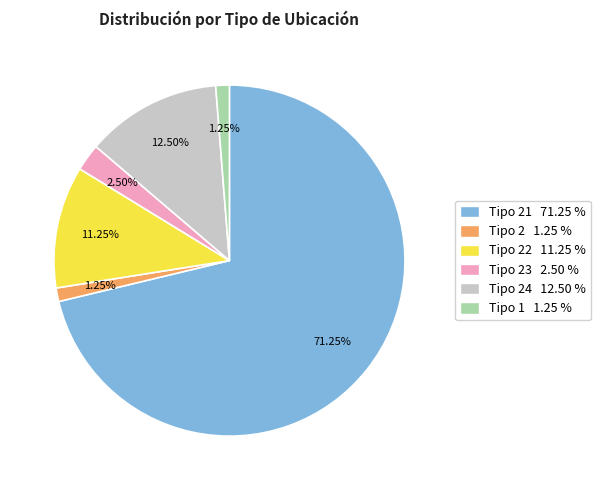

Which category has the biggest portion of the pie?

Tipo 21 71.25 %